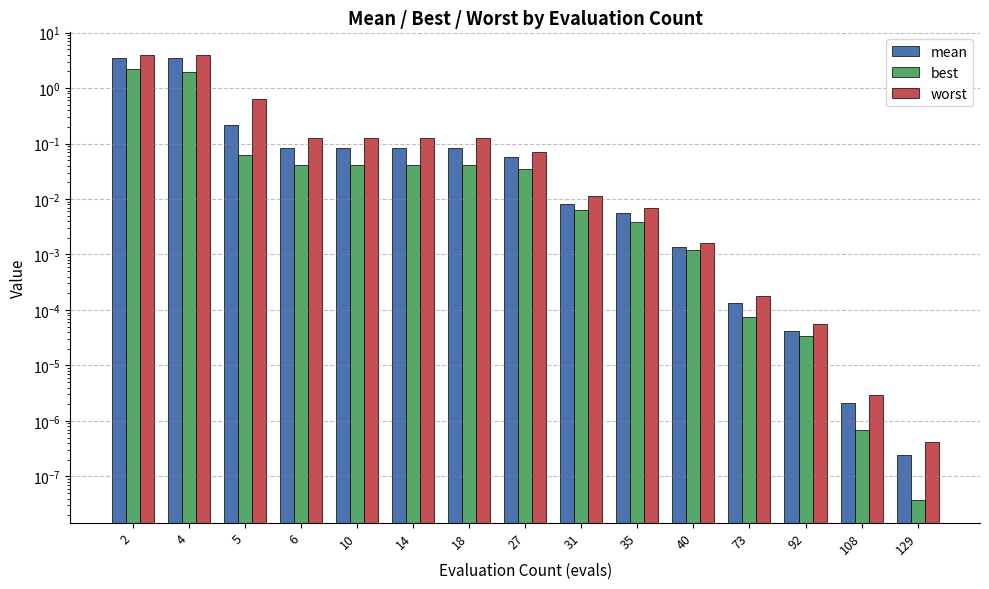

What is the difference between the maximum and second lowest values in the mean series?

3.5